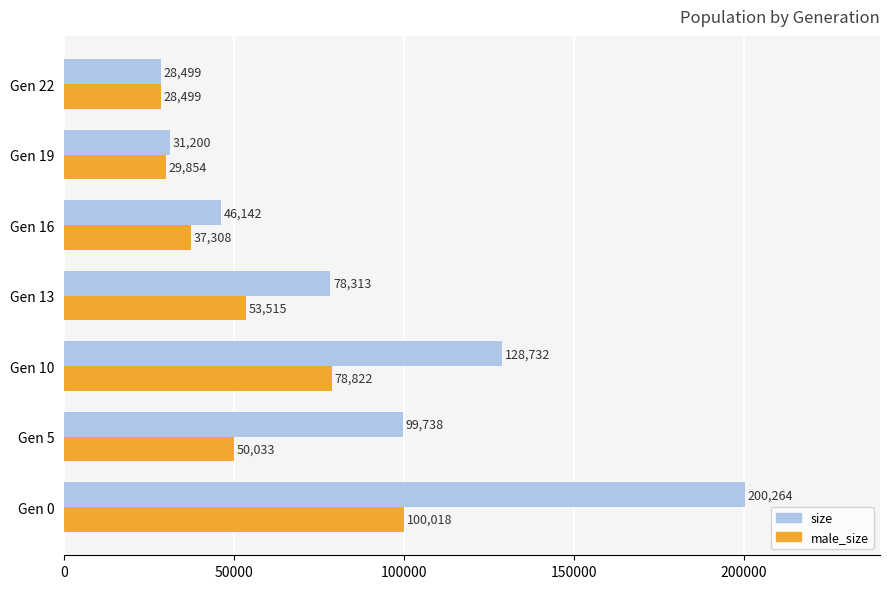

At which label is male_size closest to 64258?

Gen 13